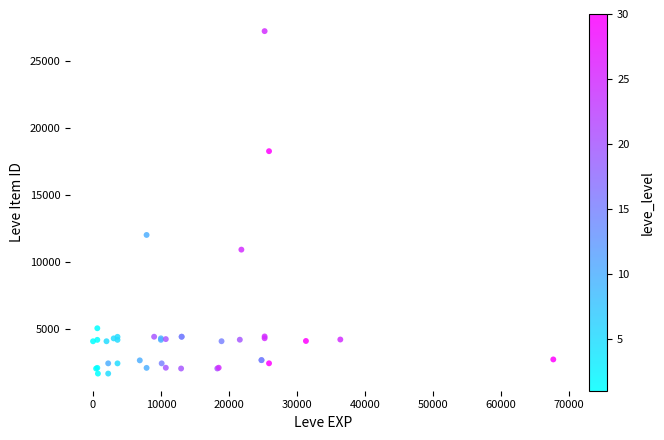

What Y value in the scatter plot is closest to 14448?

12018